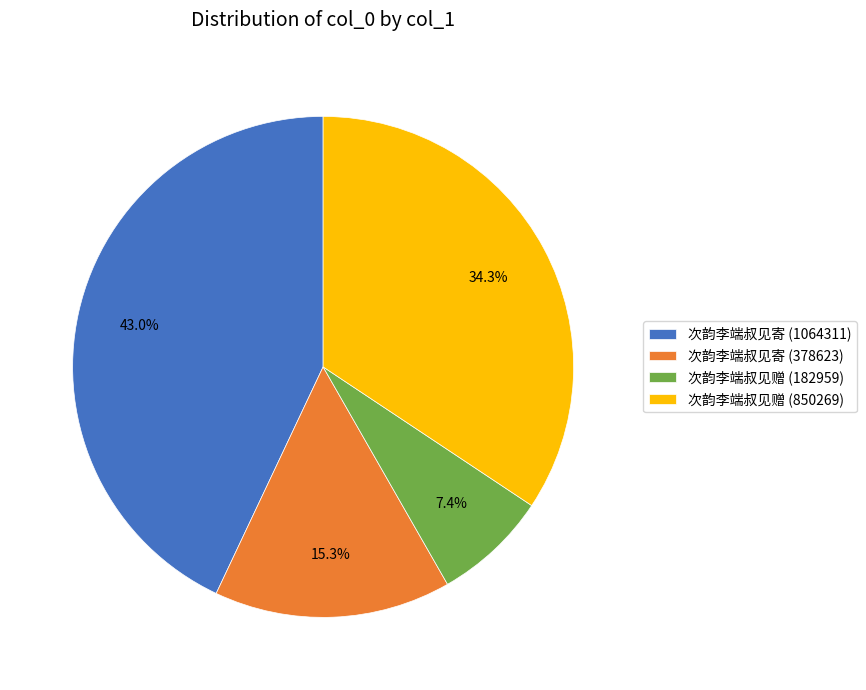

True or false: 次韵李端叔见赠 (850269) accounts for 34% of the total.

True